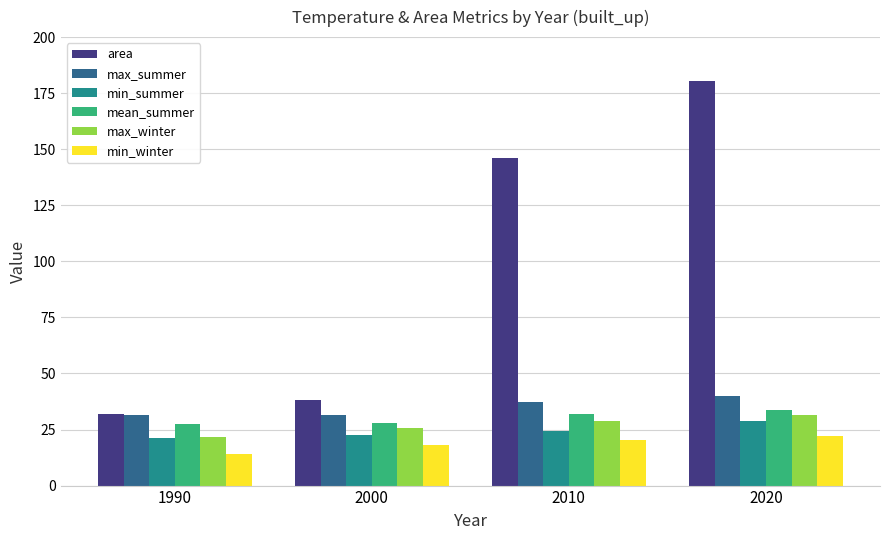

What is the difference between the second highest and second lowest values in the max_summer series?

5.6